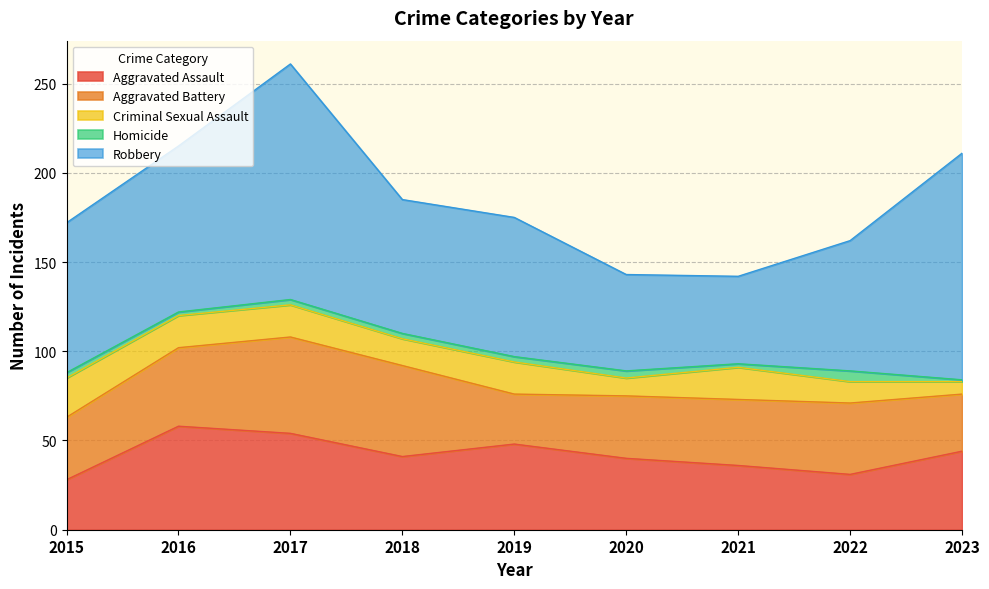

Is the value of Aggravated Assault at 2017 greater than the value of Homicide at 2016?

Yes